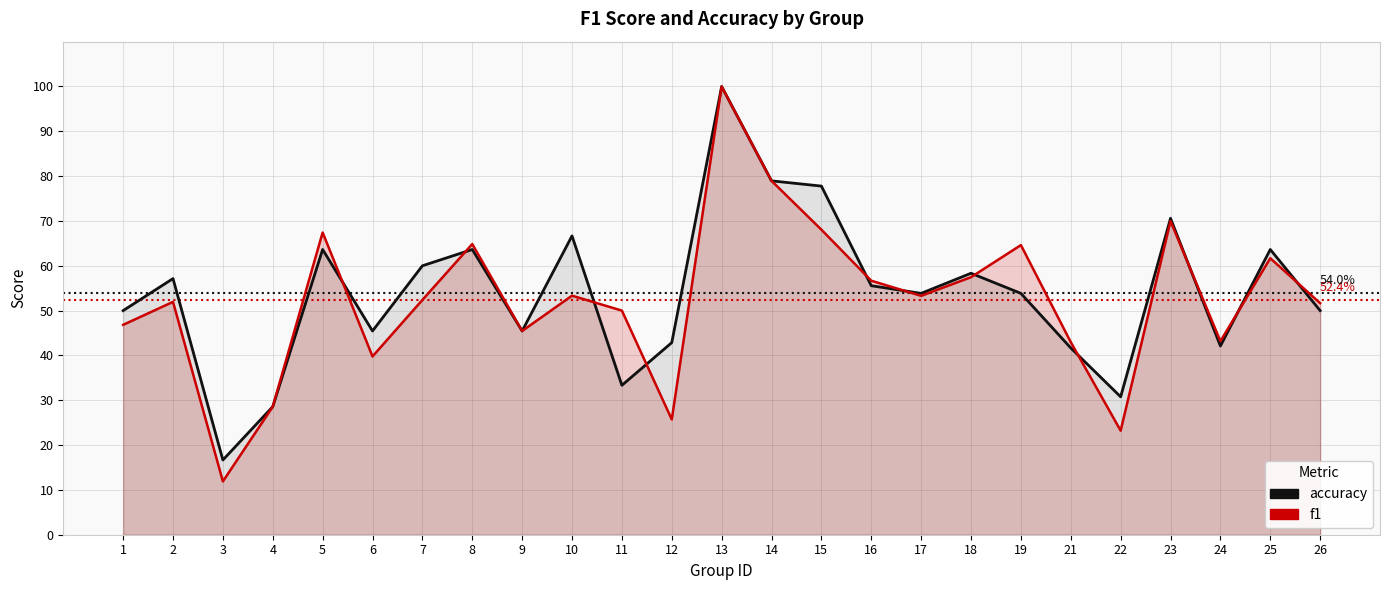

List the series in order of their peak value, highest first.

accuracy, f1